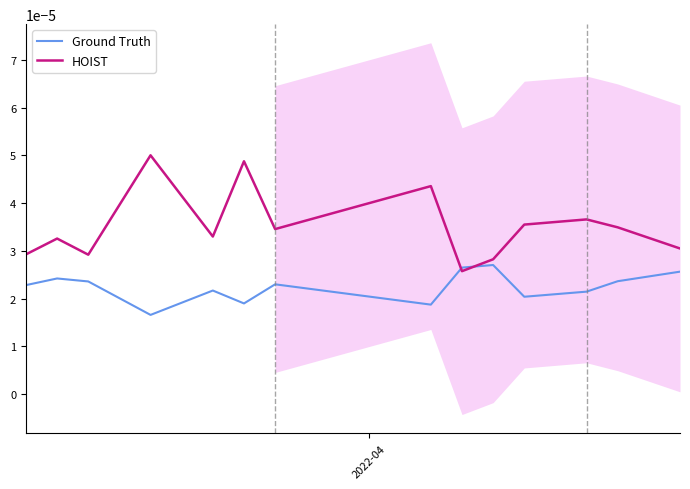

How many intersections are there between HOIST and Ground Truth?

2